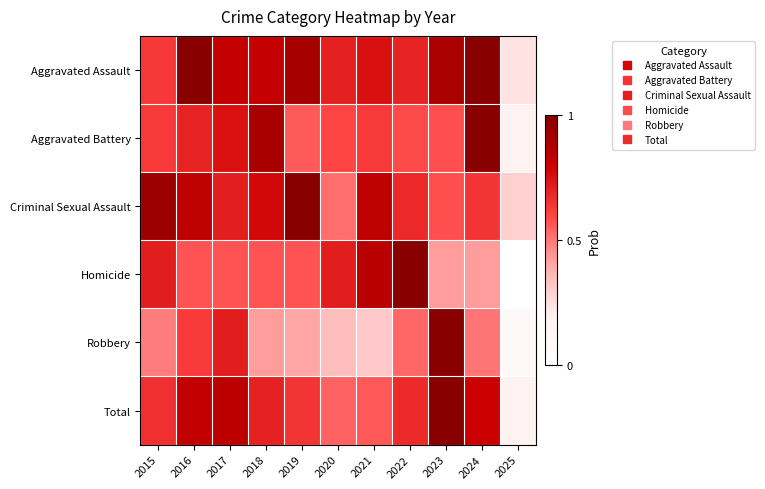

Which has a higher value, 2019 or 2017?

2019